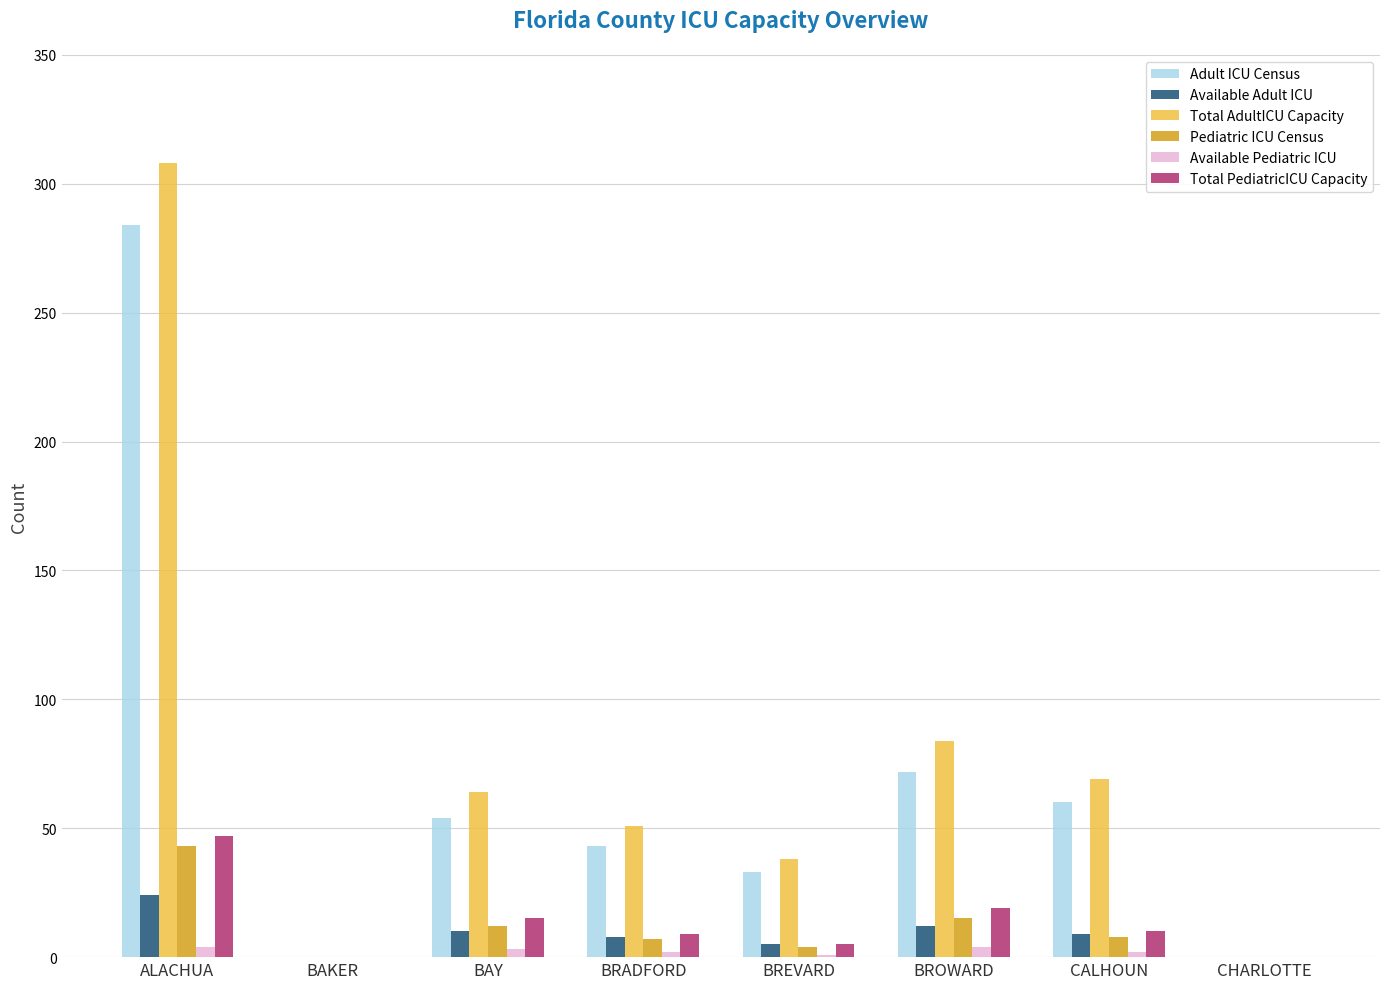

What is the sum of all Pediatric ICU Census values?

89